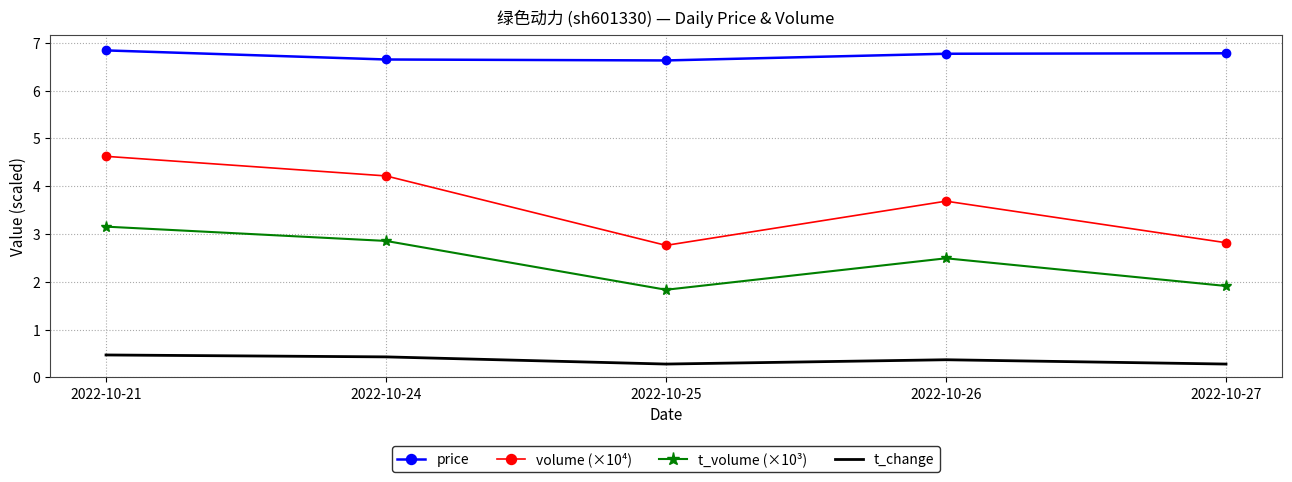

What is the difference between the maximum and minimum values in the volume (×10⁴) series?

1.9